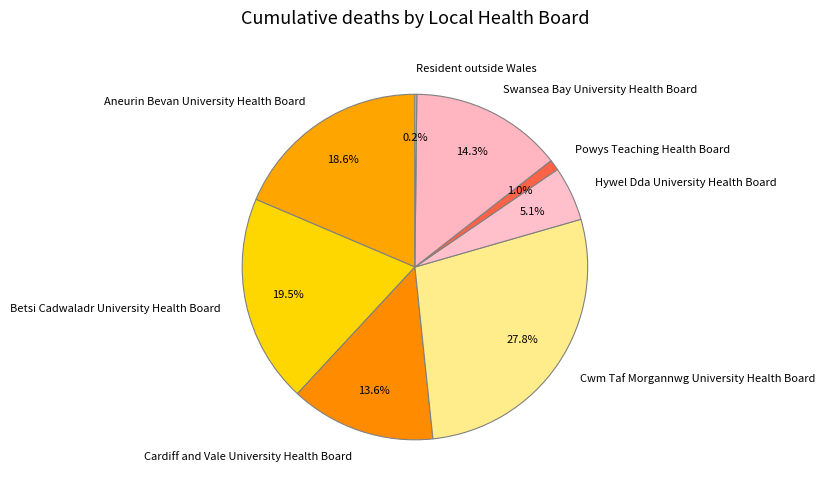

Do Aneurin Bevan University Health Board and Hywel Dda University Health Board together represent more than half of the pie?

No